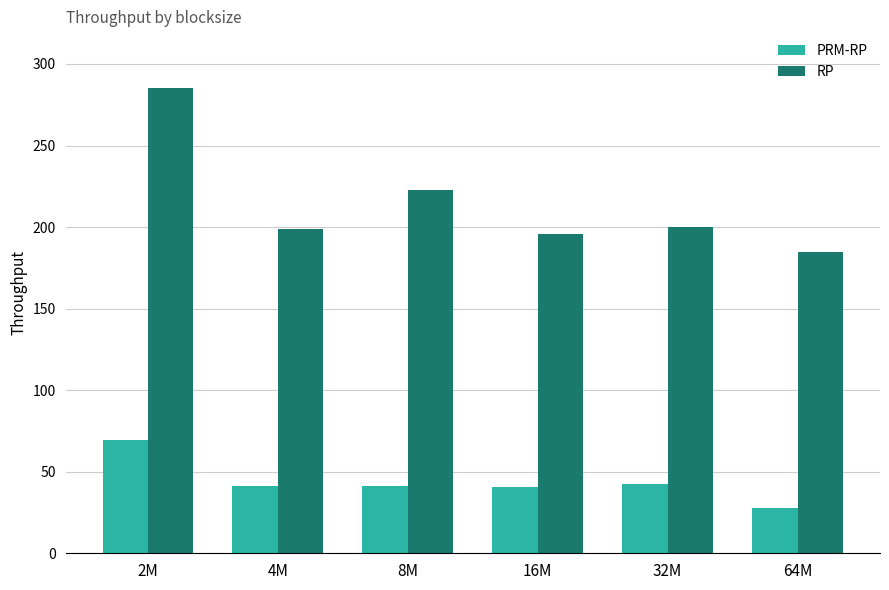

List the series in order of their peak value, highest first.

RP, PRM-RP